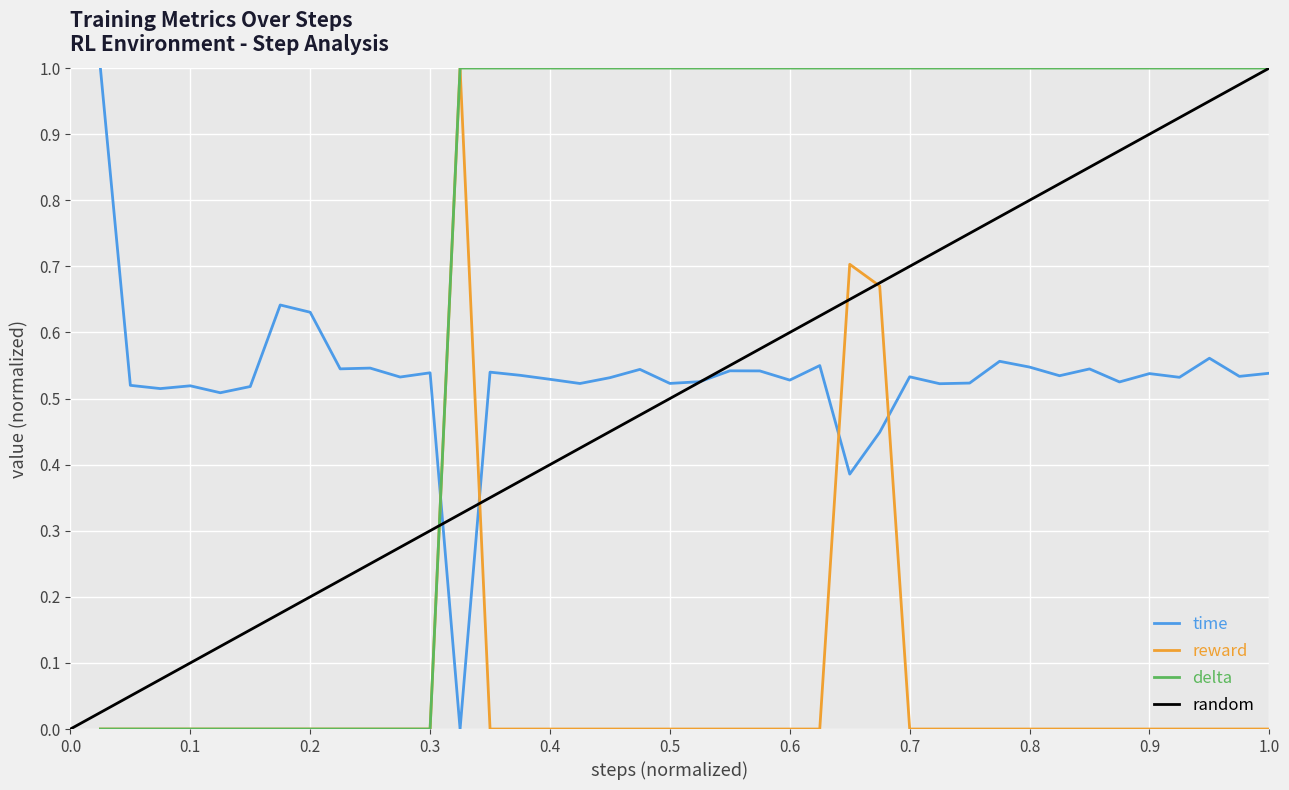

What is the maximum value for delta?

1.0